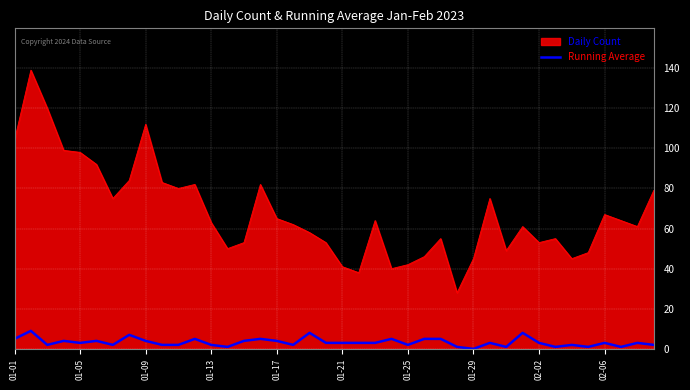

True or false: Running Average and Daily Count cross at least once.

False